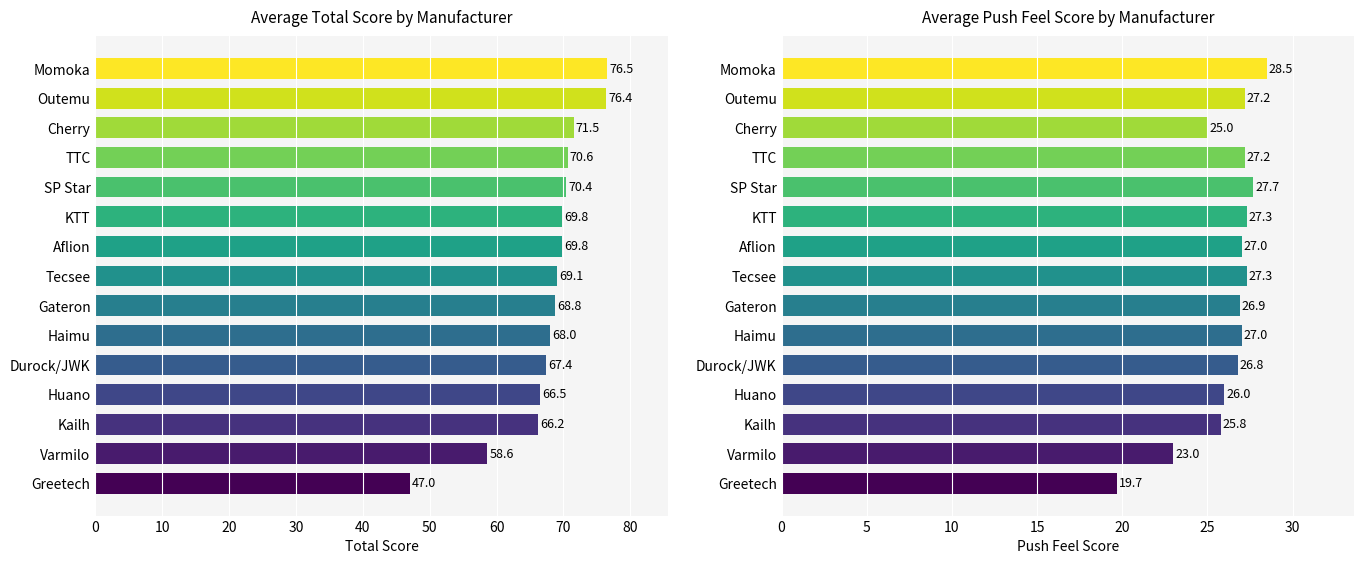

What is the sum of the Total values at Cherry and SP Star?

141.9